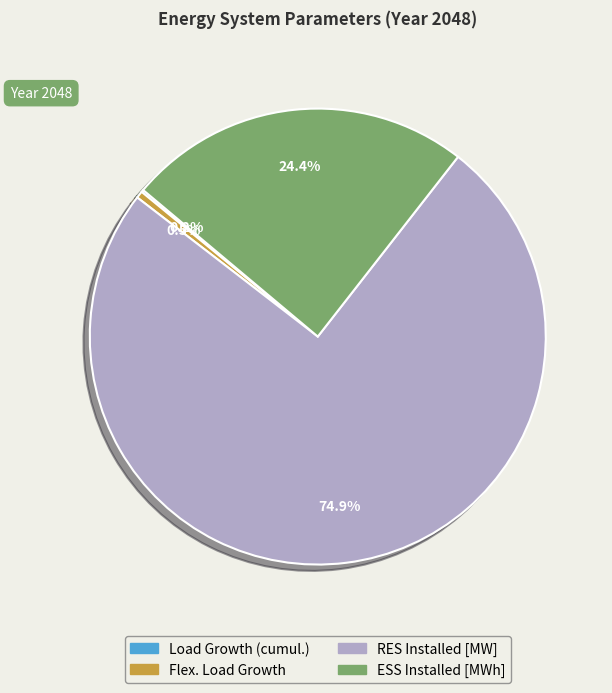

Combined, what portion of the pie is Flex. Load Growth and ESS Installed [MWh]?

24.9%